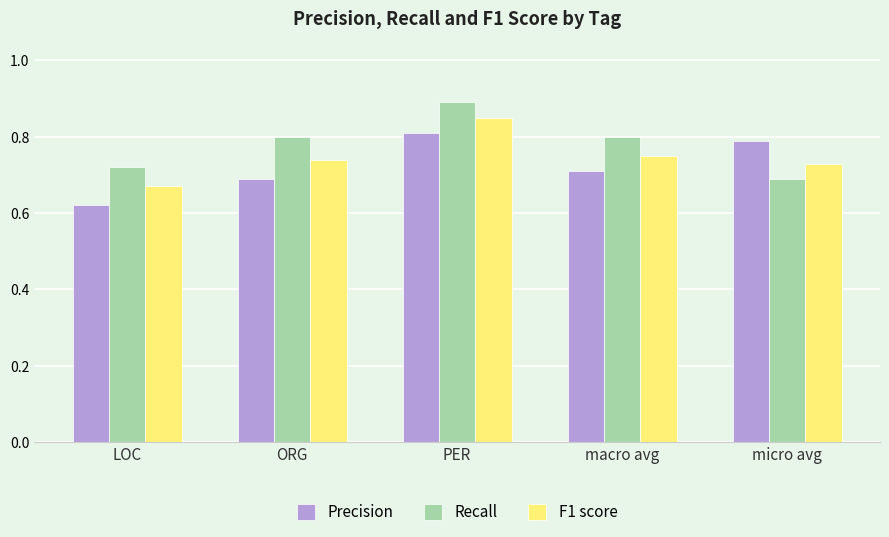

What position from the left is ORG?

2